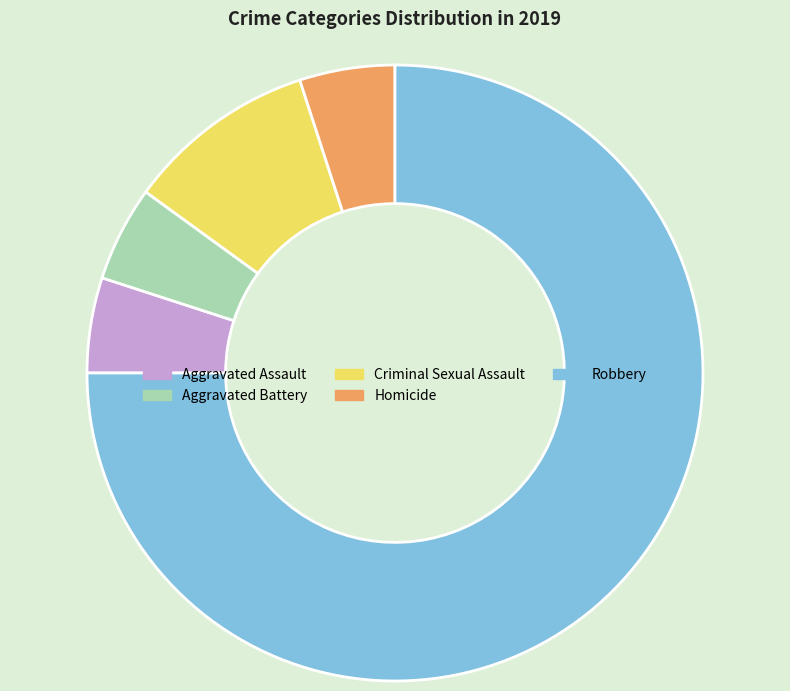

Is the sum of Homicide and Robbery greater than half?

Yes